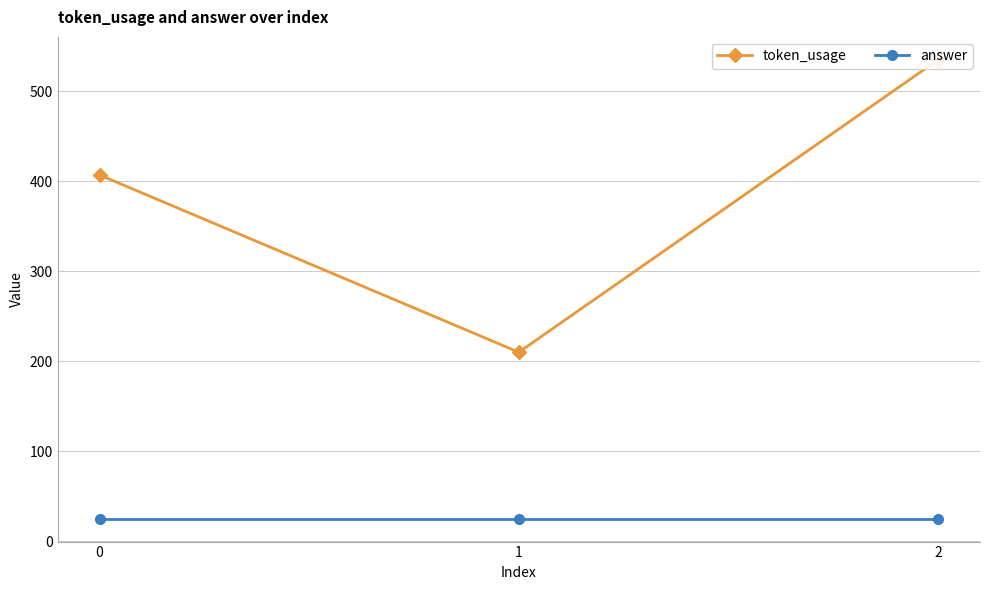

What is the difference between the highest and lowest values at 1?

185